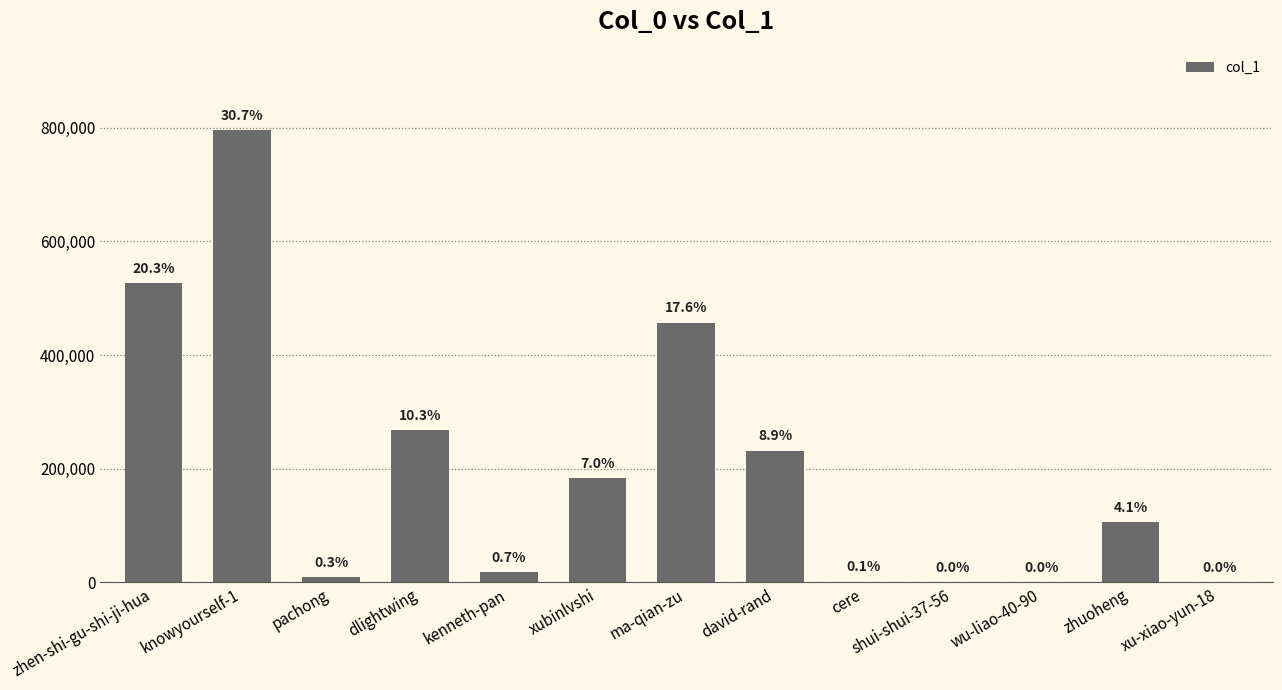

Are the bars horizontal?

No